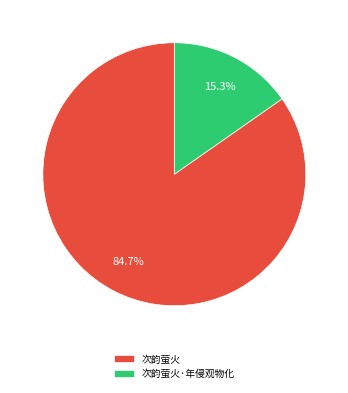

Does 次韵萤火·年侵观物化 represent more than half of the total?

No